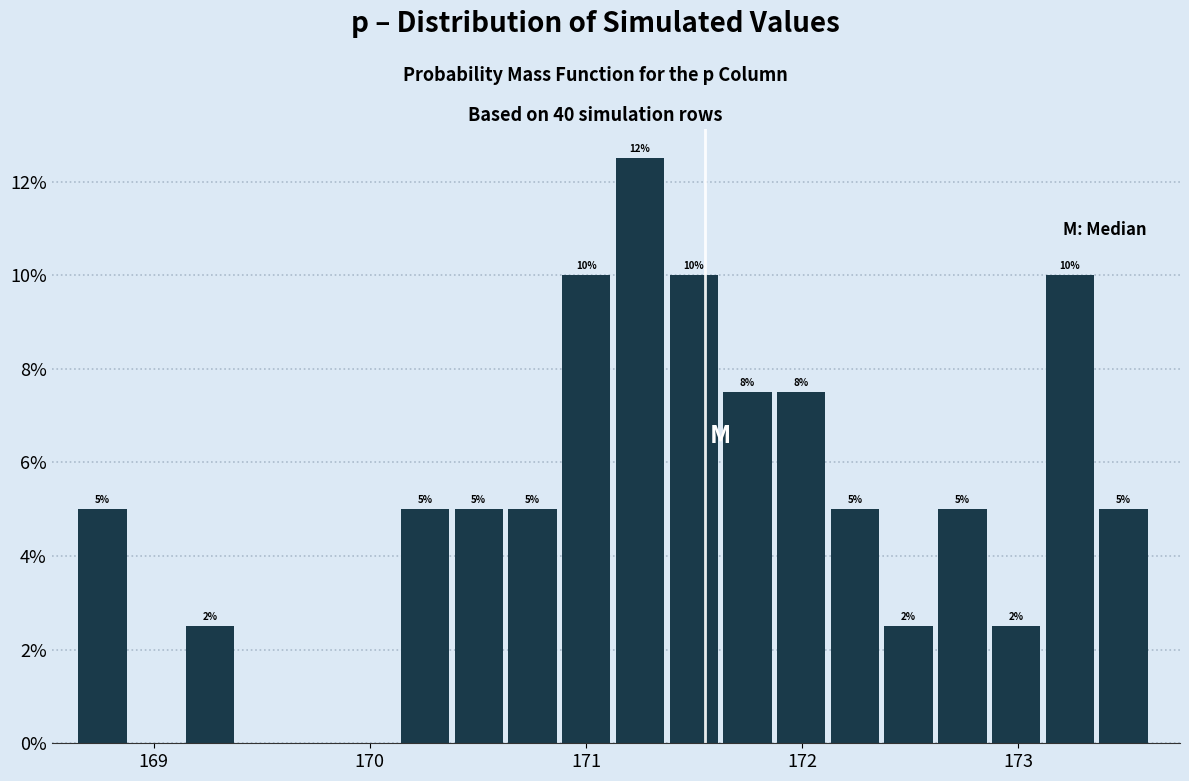

Read against the x-axis, roughly where is the centre of the tallest bar?

171.2